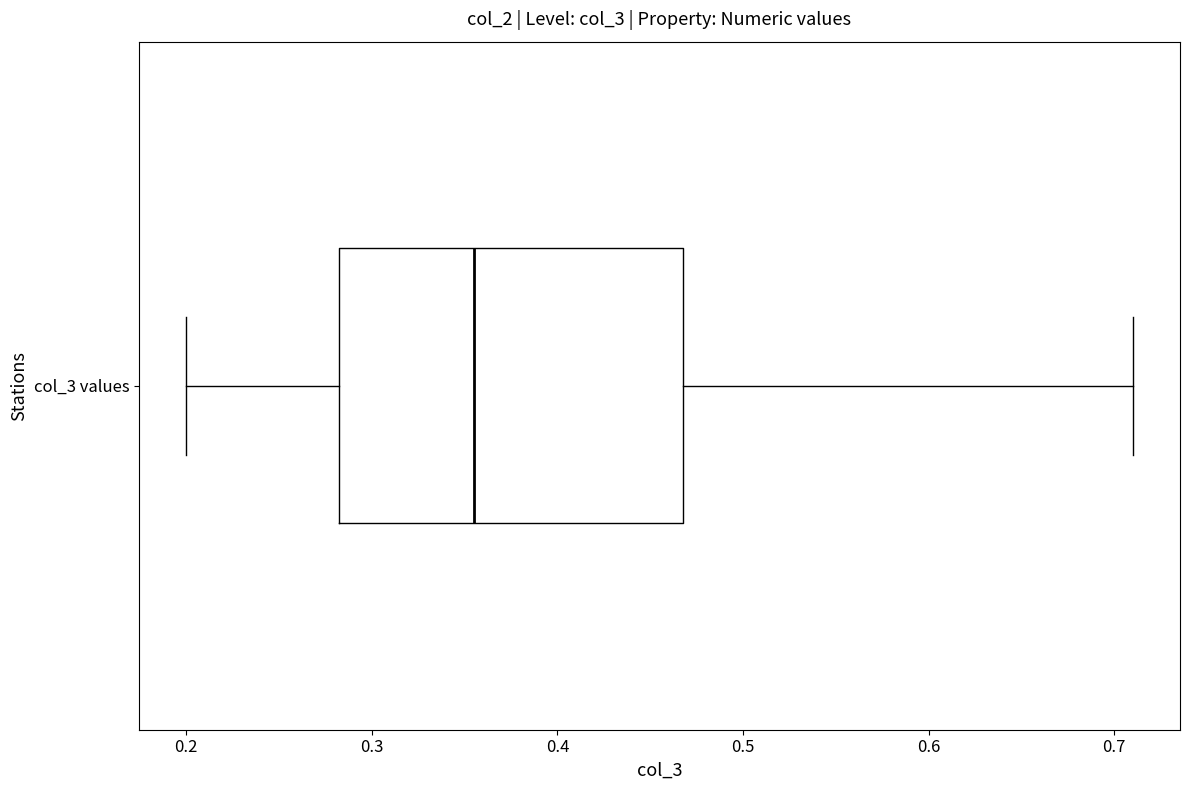

Where does the median line of the box for col_3 values sit on the x-axis? The values are not printed on the chart, so give them approximately, as read against the axis.

0.36